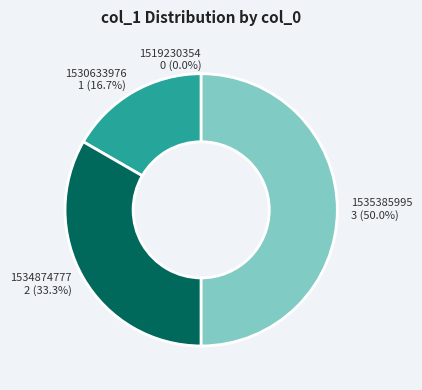

To the nearest percent, what is the combined percentage of 1519230354 and 1530633976?

17%